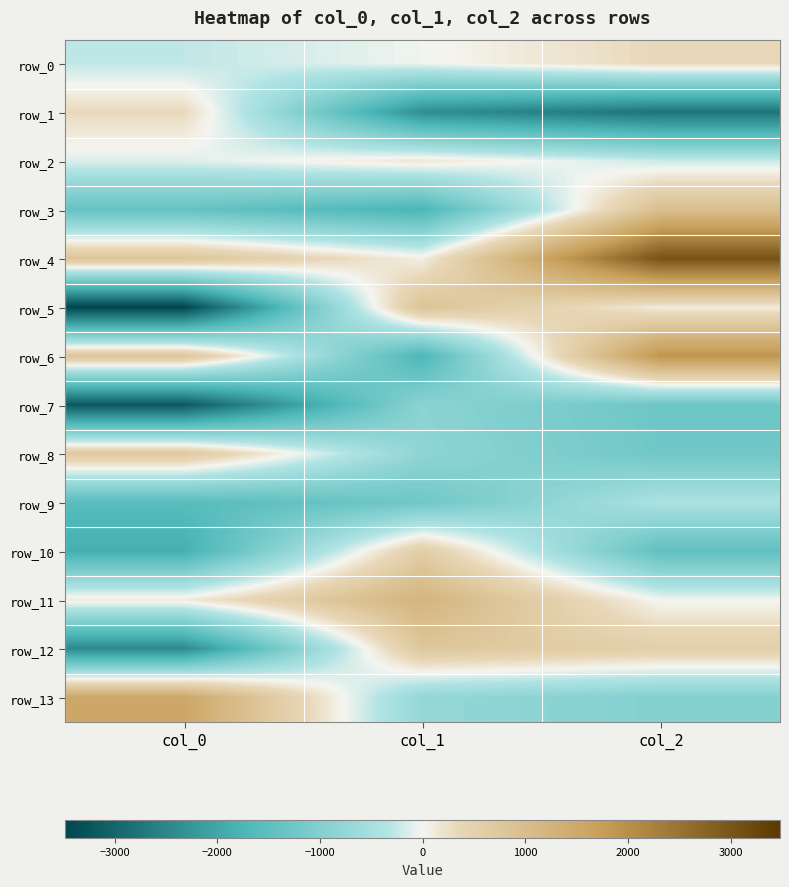

What is the total value across all series at col_2?

-1450.6